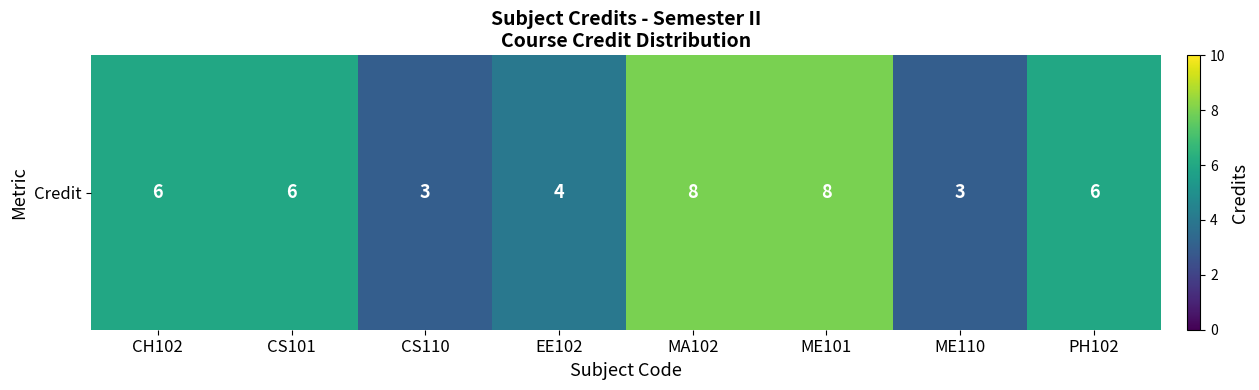

What is the difference between the second highest and second lowest values?

5